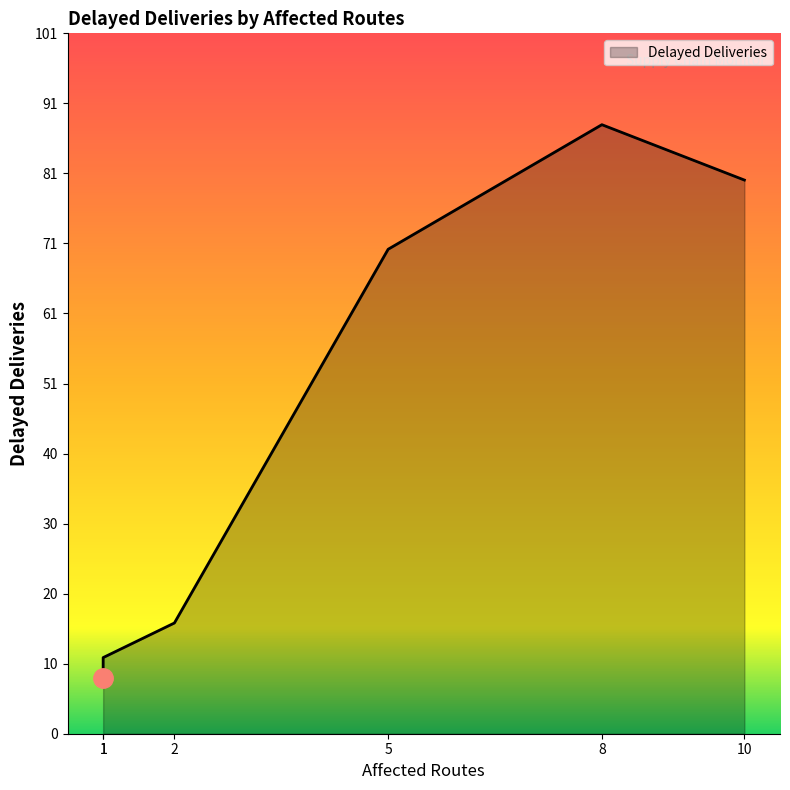

What is the difference between the maximum and minimum values?

80